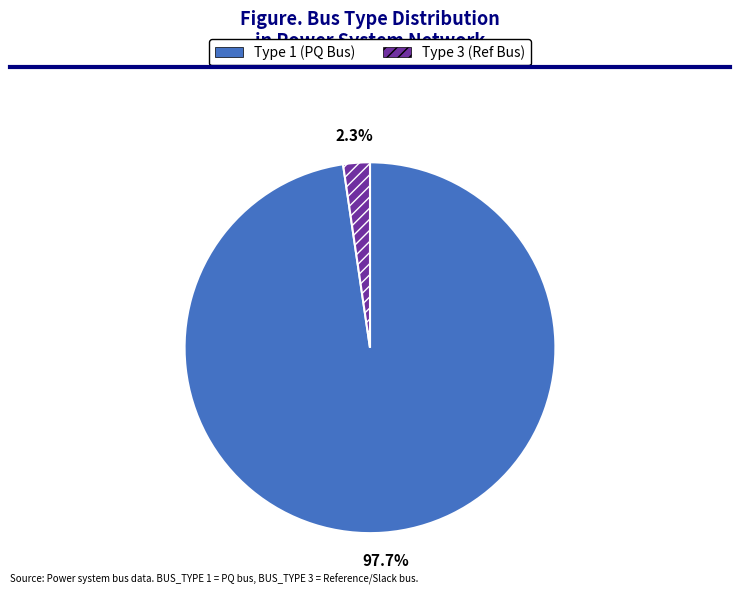

What is the total percentage of Type 3 (Ref Bus) and Type 1 (PQ Bus)?

100.0%